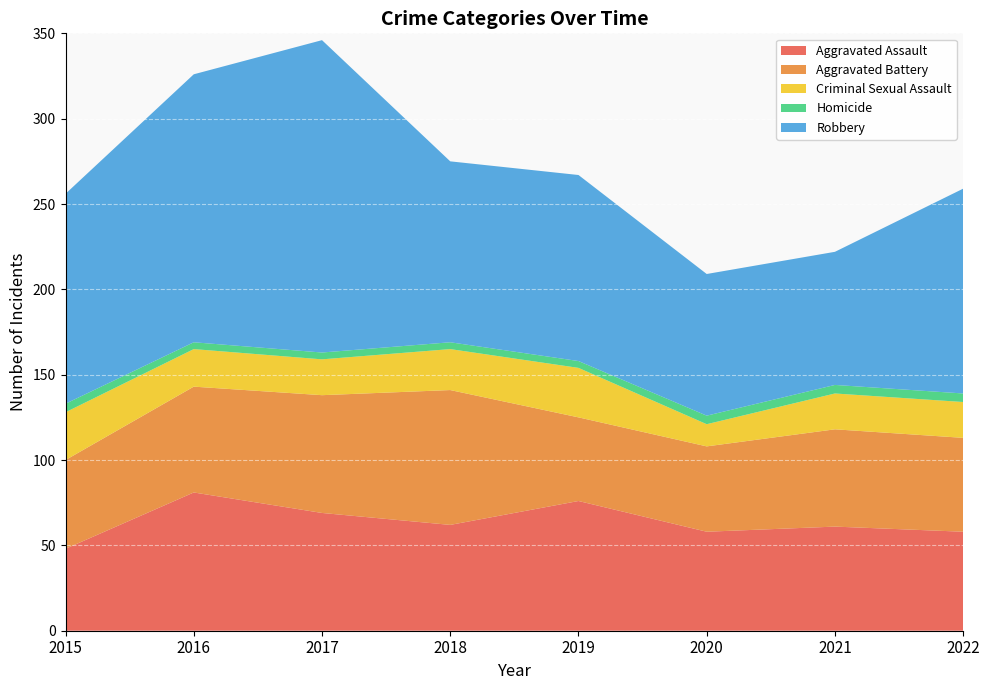

Reading left to right, list all the values displayed in this chart.

Aggravated Assault: 2015=48	2016=81	2017=69	2018=62	2019=76	2020=58	2021=61	2022=58
Aggravated Battery: 2015=52	2016=62	2017=69	2018=79	2019=49	2020=50	2021=57	2022=55
Criminal Sexual Assault: 2015=28	2016=22	2017=21	2018=24	2019=29	2020=13	2021=21	2022=21
Homicide: 2015=5	2016=4	2017=4	2018=4	2019=4	2020=5	2021=5	2022=5
Robbery: 2015=123	2016=157	2017=183	2018=106	2019=109	2020=83	2021=78	2022=120